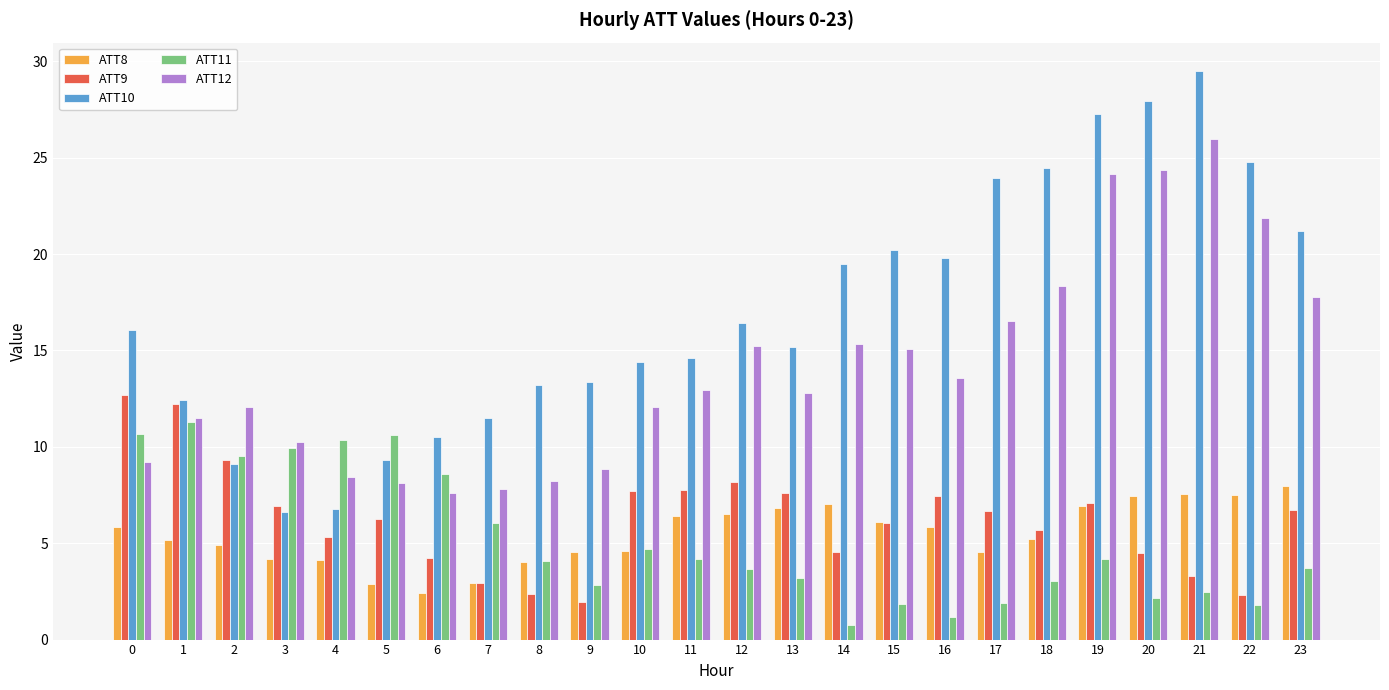

List the series in order of their peak value, highest first.

ATT10, ATT12, ATT9, ATT11, ATT8